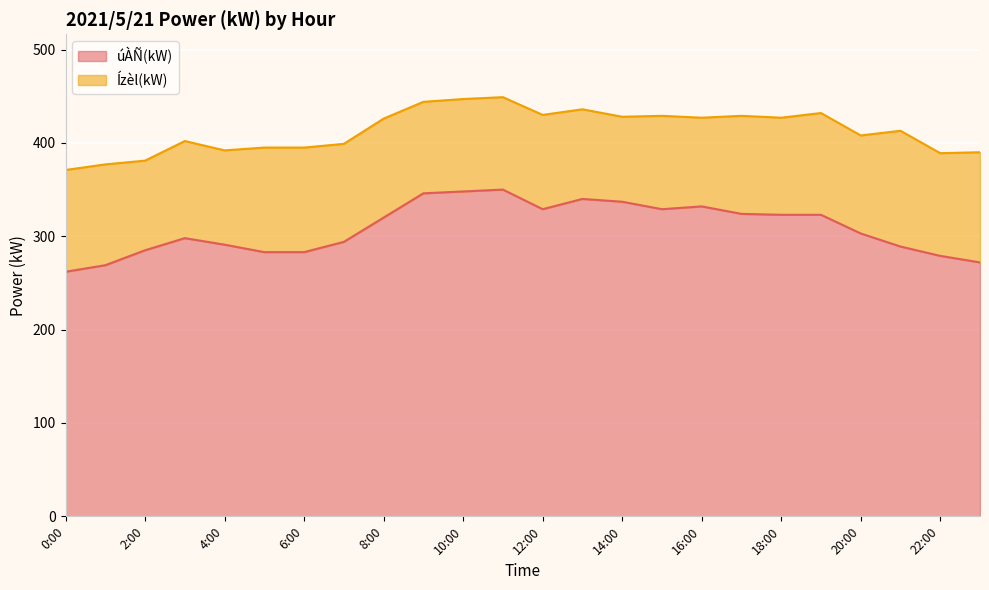

What is the total value across all series at 6:00?

395